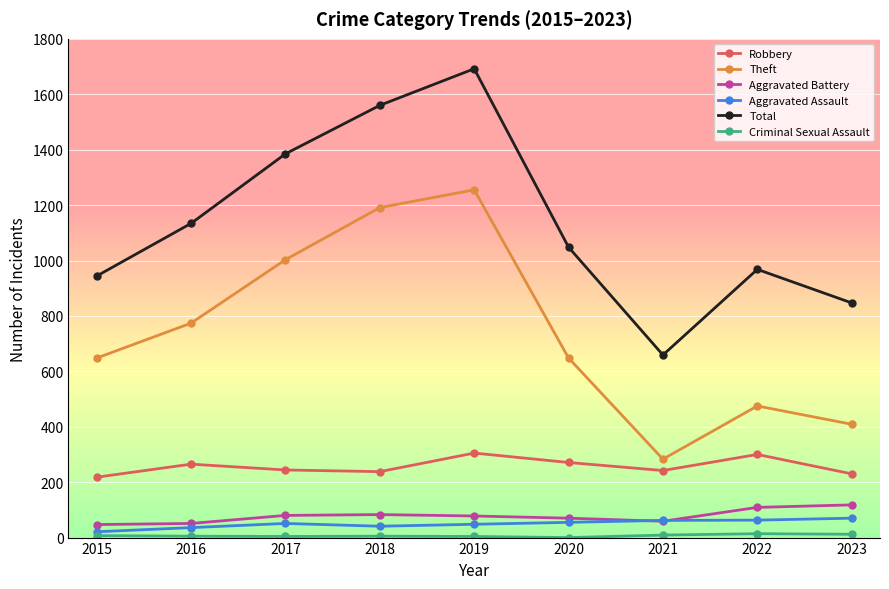

The Robbery series shows 334 at 2017. True or false?

False